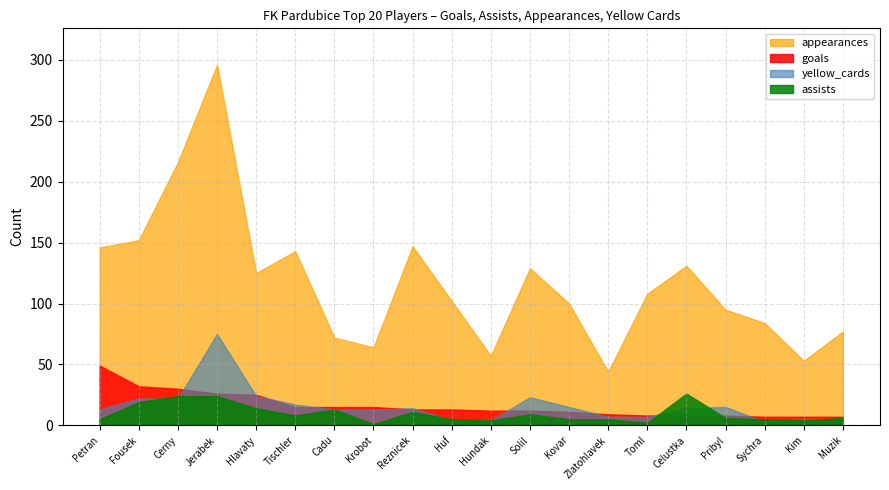

Which series has the widest spread of values?

appearances